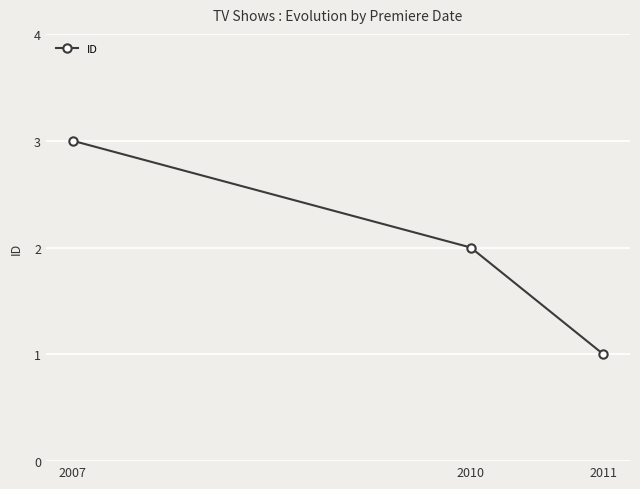

What is the value of the 1st point from the left?

3